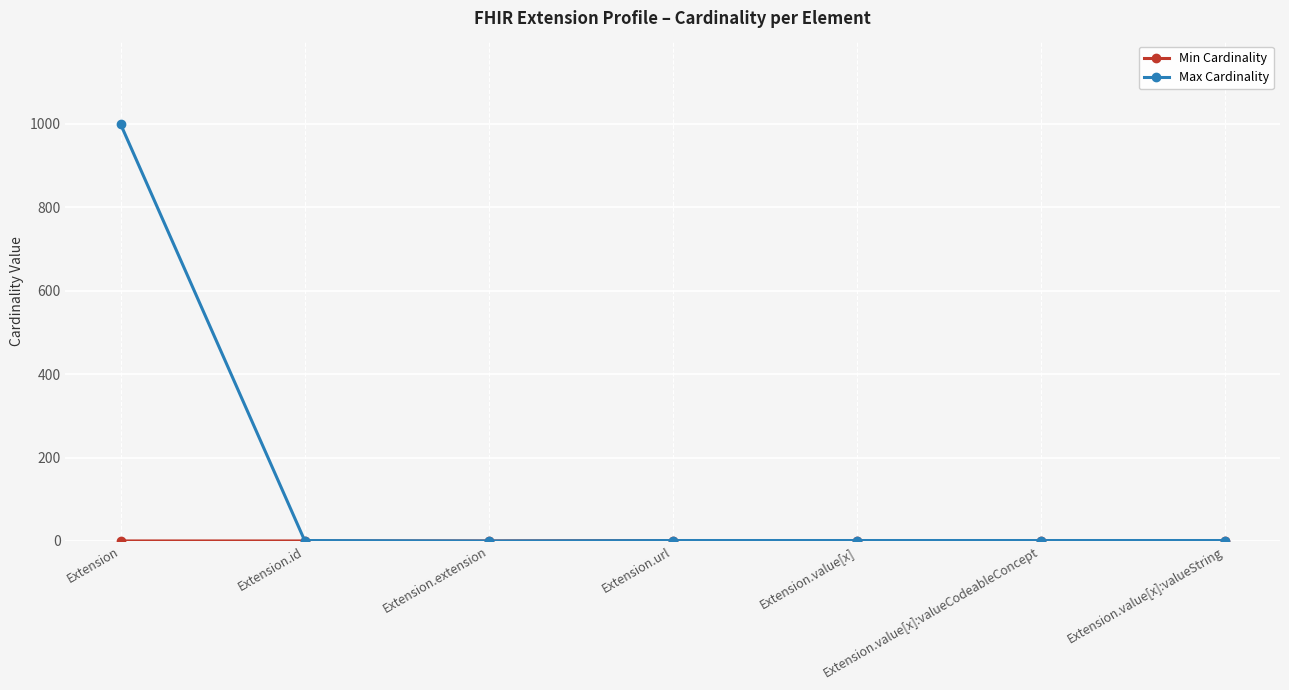

At which category is the sum across all series the highest?

Extension